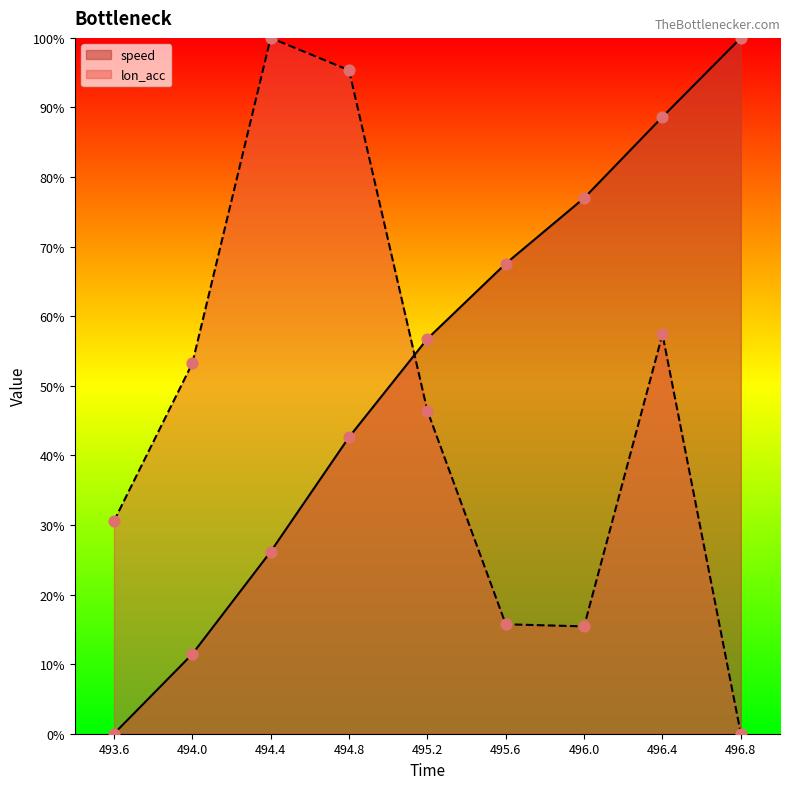

At how many categories does at least one series exceed 7?

9